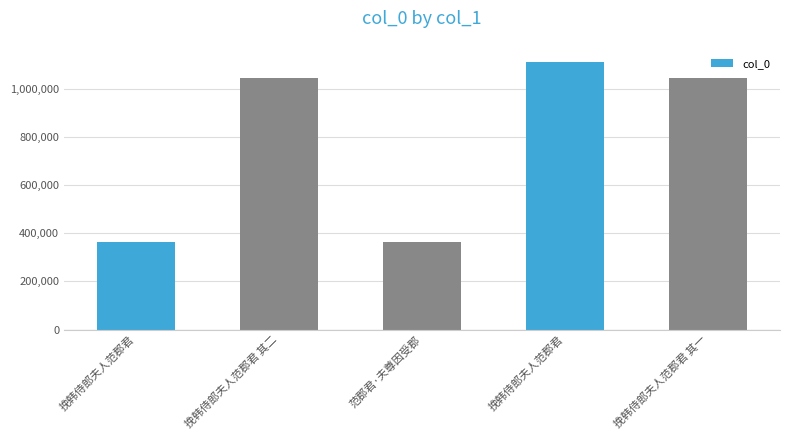

Reading left to right, transcribe all the data shown in this chart.

挽韩侍郎夫人范郡君=364077	挽韩侍郎夫人范郡君 其二=1043063	范郡君·夫尊因受郡=364337	挽韩侍郎夫人范郡君=1109234	挽韩侍郎夫人范郡君 其一=1043062